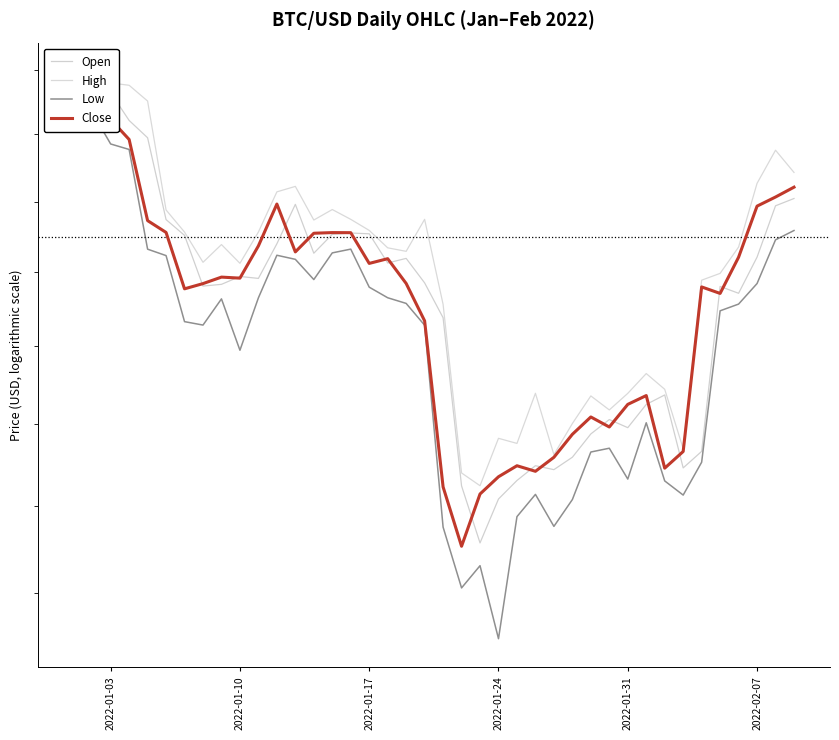

Count the number of categories in the chart.

40